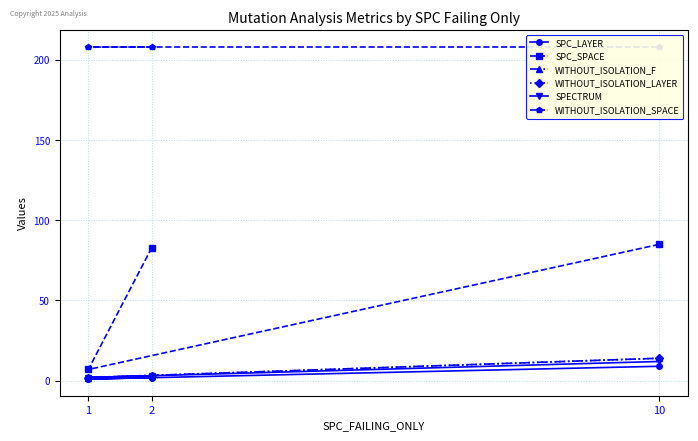

What is the smallest value displayed?

1